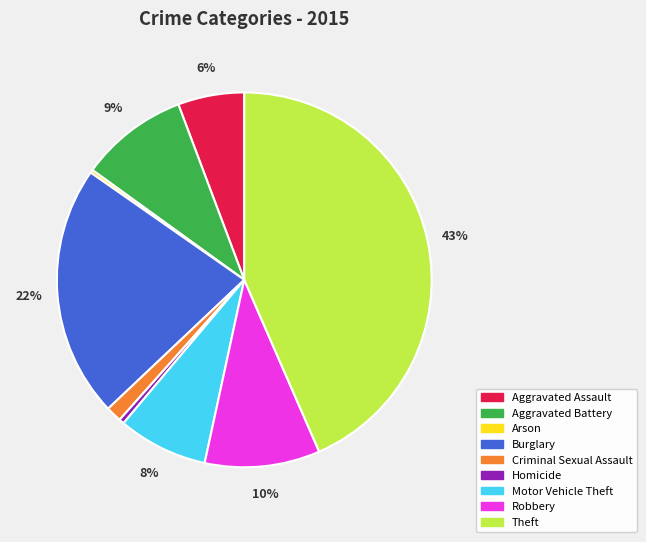

The Motor Vehicle Theft slice represents 8% of the pie. True or false?

True